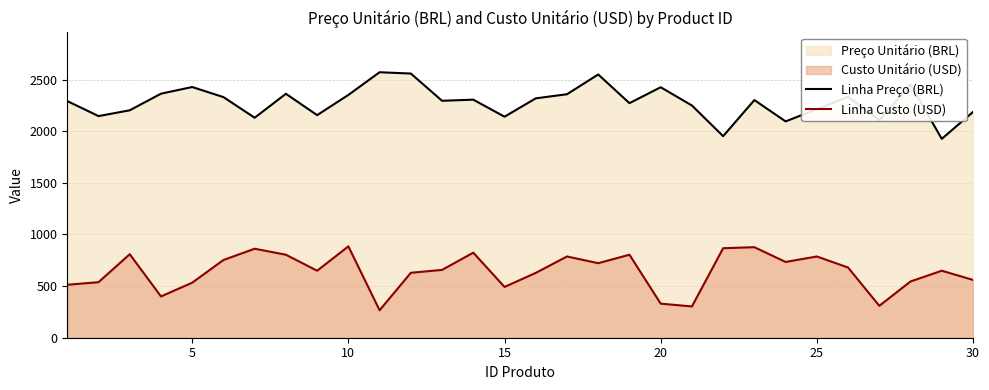

Rank the series by their average value, from lowest to highest.

Linha Custo (USD), Linha Preço (BRL)